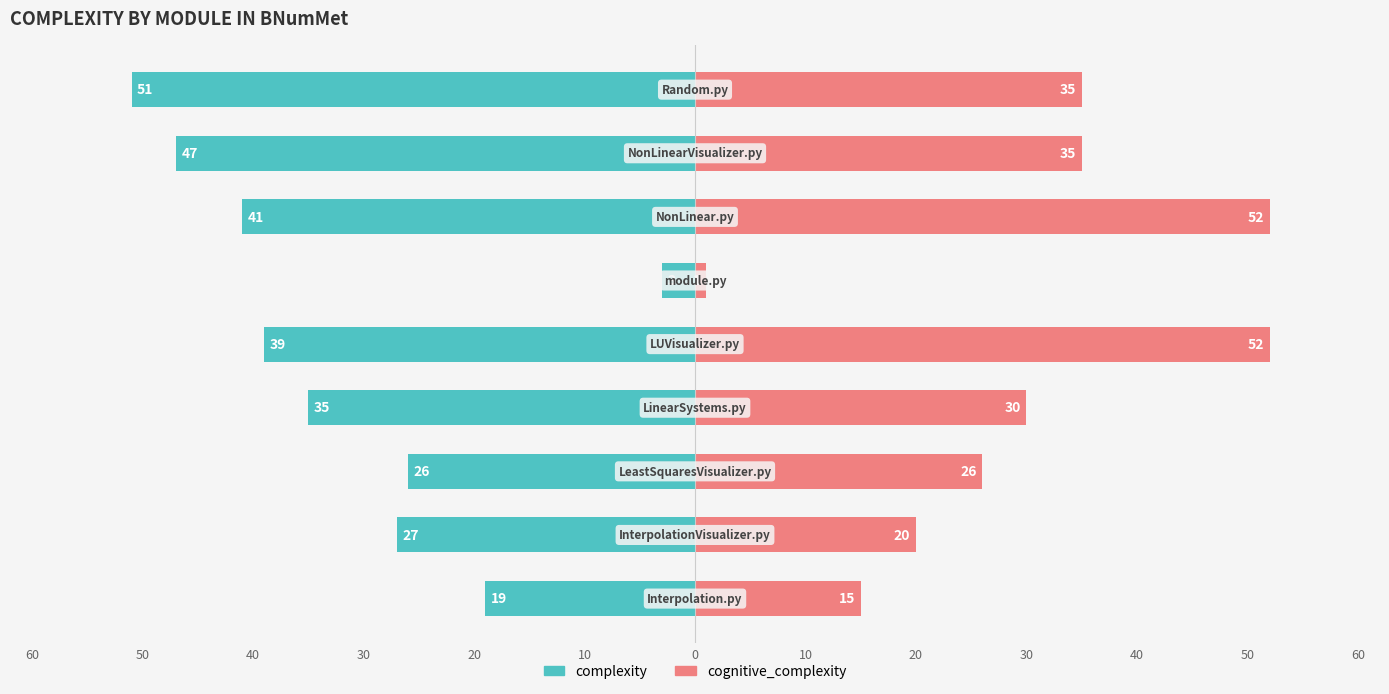

How many data points does each series have?

9